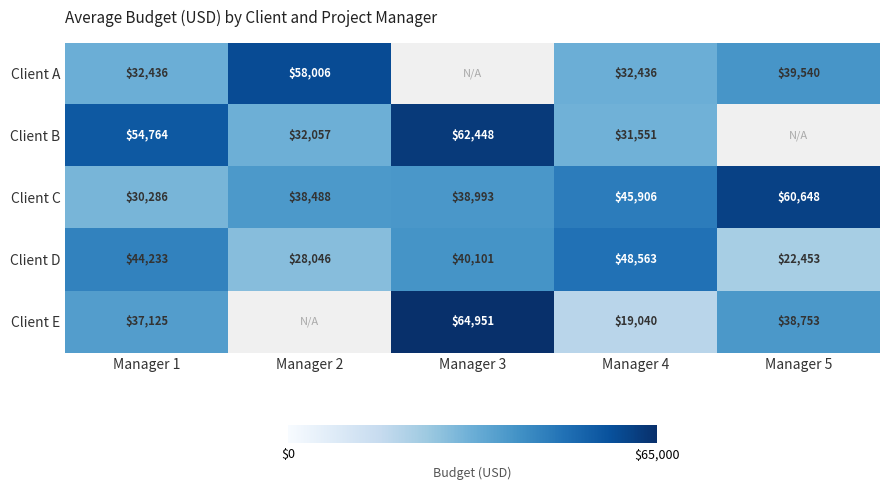

What is the highest value of the Client C series?

60648